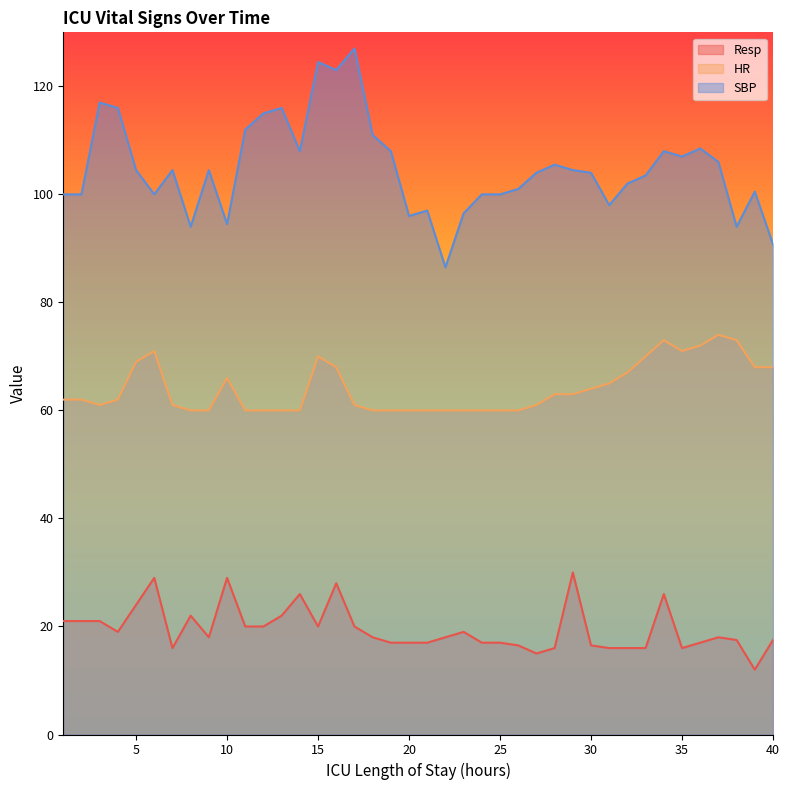

Rank the series by their maximum value, from highest to lowest.

SBP, HR, Resp